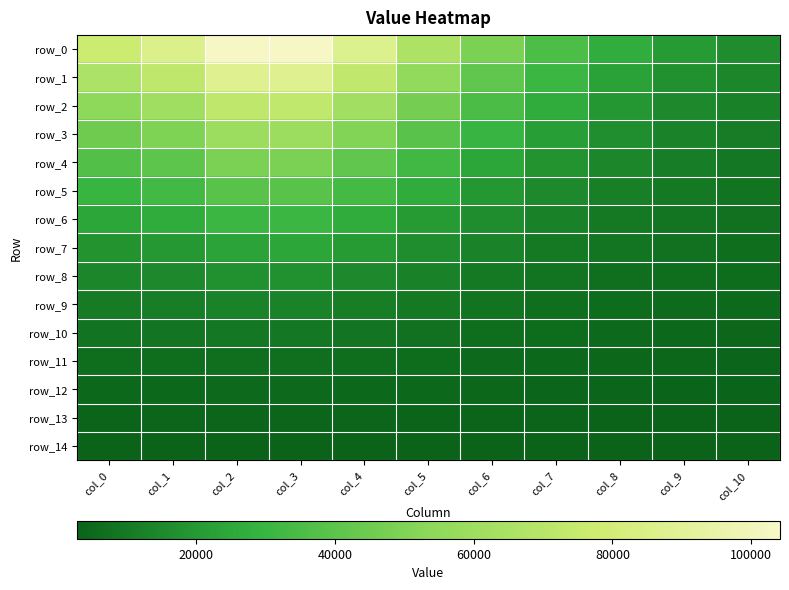

Reading left to right, what are all the values shown in this chart?

row_0: col_0=77037.4	col_1=85748.2	col_2=103856.5	col_3=104167.0	col_4=86887.6	col_5=65857.5	col_6=48324.2	col_7=35591.7	col_8=26811.9	col_9=20343.5	col_10=15990.9
row_1: col_0=65033.9	col_1=72233.9	col_2=87184.9	col_3=87441.0	col_4=73175.3	col_5=55783.5	col_6=41247.4	col_7=30658.9	col_8=23082.0	col_9=17657.1	col_10=14073.9
row_2: col_0=54414.2	col_1=60290.1	col_2=72476.1	col_3=72684.8	col_4=61057.9	col_5=46855.9	col_6=34952.1	col_7=26251.0	col_8=19666.2	col_9=15285.5	col_10=12363.3
row_3: col_0=45090.0	col_1=49816.1	col_2=59603.3	col_3=59770.7	col_4=50433.3	col_5=39002.5	col_6=29390.3	col_7=21983.2	col_8=16698.6	col_9=13198.9	col_10=10841.7
row_4: col_0=36973.5	col_1=40711.6	col_2=48439.6	col_3=48571.6	col_4=41199.5	col_5=32151.1	col_6=24399.3	col_7=18250.5	col_8=14130.5	col_9=11370.1	col_10=9493.2
row_5: col_0=29977.1	col_1=32876.3	col_2=38858.2	col_3=38960.4	col_4=33254.4	col_5=26230.0	col_6=19740.1	col_7=15082.8	col_8=11918.8	col_9=9774.7	col_10=8303.2
row_6: col_0=23839.3	col_1=26210.3	col_2=30733.0	col_3=30810.1	col_4=26496.6	col_5=20705.5	col_6=15874.5	col_7=12410.1	col_8=10024.9	col_9=8390.4	col_10=7258.3
row_7: col_0=18367.5	col_1=20105.4	col_2=23755.3	col_3=23818.4	col_4=20333.5	col_5=16150.5	col_6=12690.4	col_7=10171.3	col_8=8414.1	col_9=7196.8	col_10=6346.0
row_8: col_0=14024.4	col_1=15210.8	col_2=17680.1	col_3=17722.5	col_4=15366.0	col_5=12499.6	col_6=10091.6	col_7=8312.6	col_8=7055.6	col_9=6175.3	col_10=5554.6
row_9: col_0=10618.3	col_1=11398.4	col_2=13008.0	col_3=13035.5	col_4=11500.1	col_5=9608.7	col_6=7995.5	col_7=6786.4	col_8=5921.2	col_9=5308.9	col_10=4873.5
row_10: col_0=7990.5	col_1=8477.4	col_2=9473.6	col_3=9490.5	col_4=8540.7	col_5=7355.9	col_6=6330.4	col_7=5550.8	col_8=4986.0	col_9=4582.2	col_10=4292.7
row_11: col_0=6007.6	col_1=6289.4	col_2=6861.0	col_3=6870.6	col_4=6325.8	col_5=5637.9	col_6=5033.8	col_7=4568.2	col_8=4226.9	col_9=3980.6	col_10=3802.6
row_12: col_0=4557.8	col_1=4702.3	col_2=4993.2	col_3=4998.1	col_4=4720.9	col_5=4366.9	col_6=4051.7	col_7=3805.6	col_8=3623.3	col_9=3490.6	col_10=3394.1
row_13: col_0=3546.8	col_1=3606.1	col_2=3724.7	col_3=3726.7	col_4=3613.8	col_5=3468.0	col_6=3336.6	col_7=3232.9	col_8=3155.4	col_9=3098.6	col_10=3057.1
row_14: col_0=2894.4	col_1=2908.4	col_2=2936.1	col_3=2936.6	col_4=2910.2	col_5=2875.8	col_6=2844.6	col_7=2819.7	col_8=2801.1	col_9=2787.3	col_10=2777.2